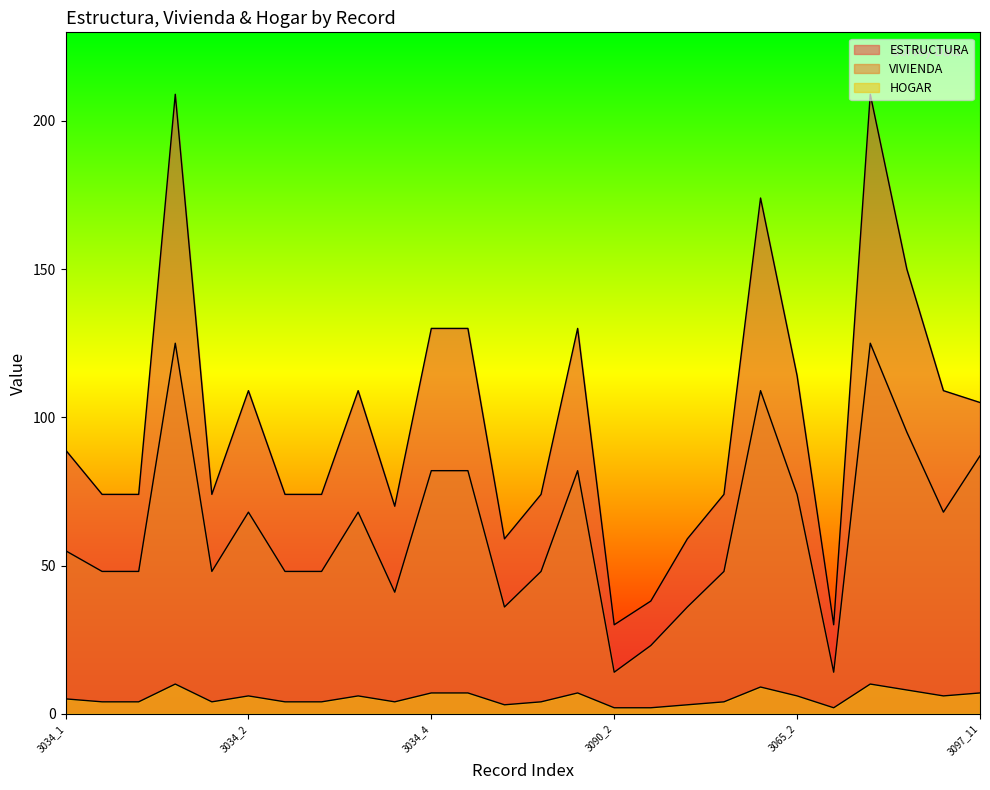

What is the minimum value for VIVIENDA?

14